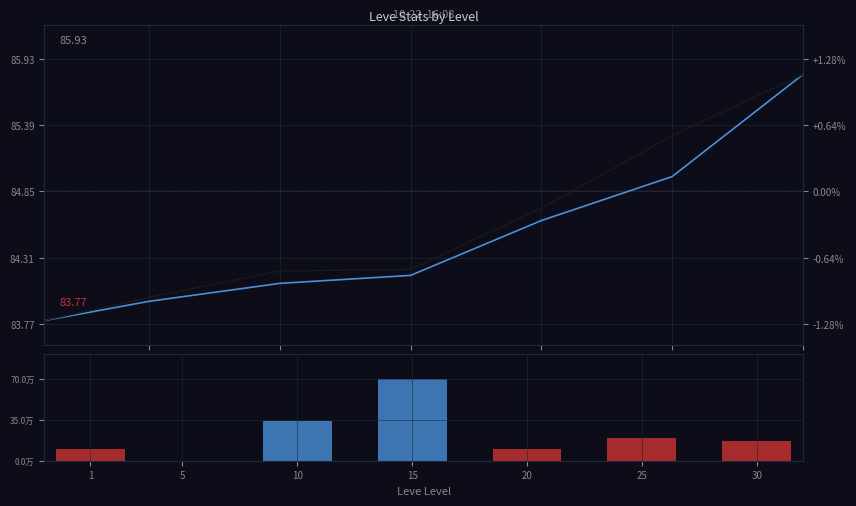

At which label does Leve EXP (scaled) reach its minimum?

1